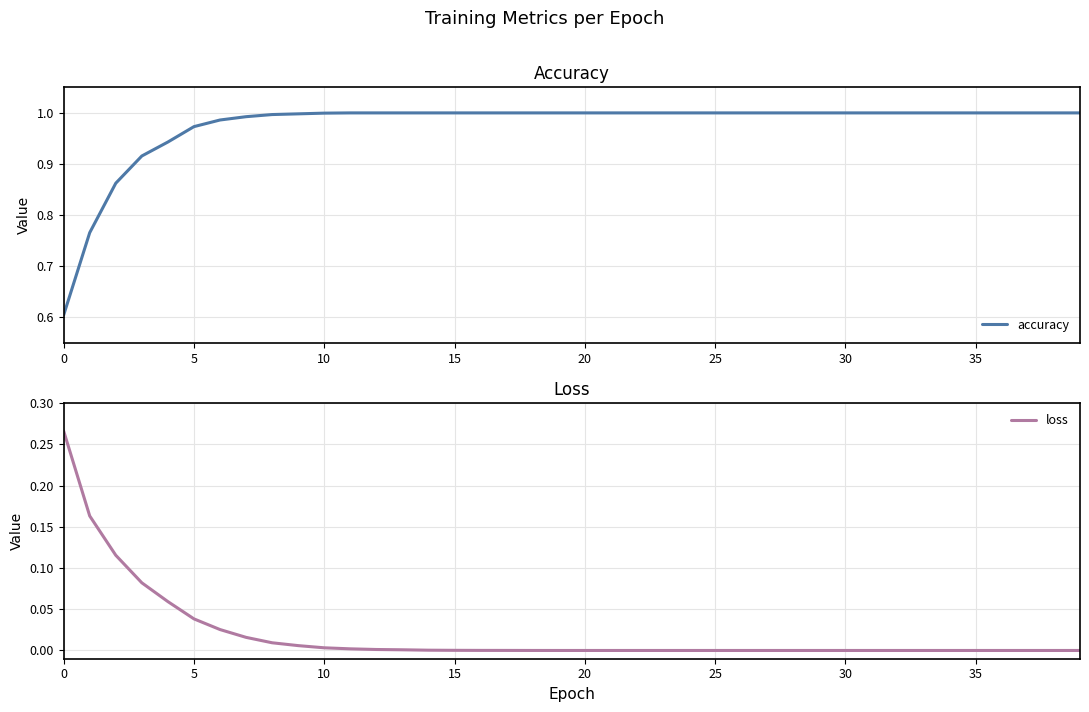

List the series in order of their overall mean, lowest first.

loss, accuracy